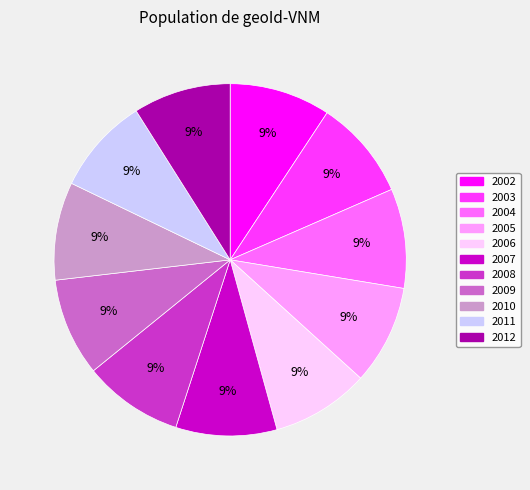

Is 2006 the majority of the pie?

No